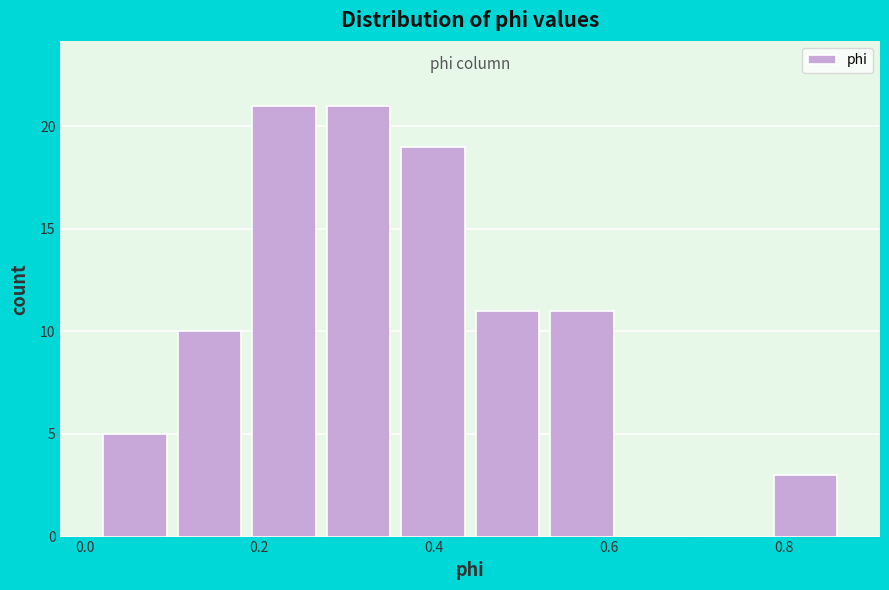

Reading left to right, list every bar in this chart as the range it spans on the x-axis followed by its height. Neither the bar edges nor the heights are printed on the chart, so give them approximately, as read against the axes.

0.02 to 0.10: 5
0.10 to 0.18: 10
0.18 to 0.28: 21
0.28 to 0.36: 21
0.36 to 0.44: 19
0.44 to 0.52: 11
0.52 to 0.62: 11
0.62 to 0.70: 0
0.70 to 0.78: 0
0.78 to 0.86: 3